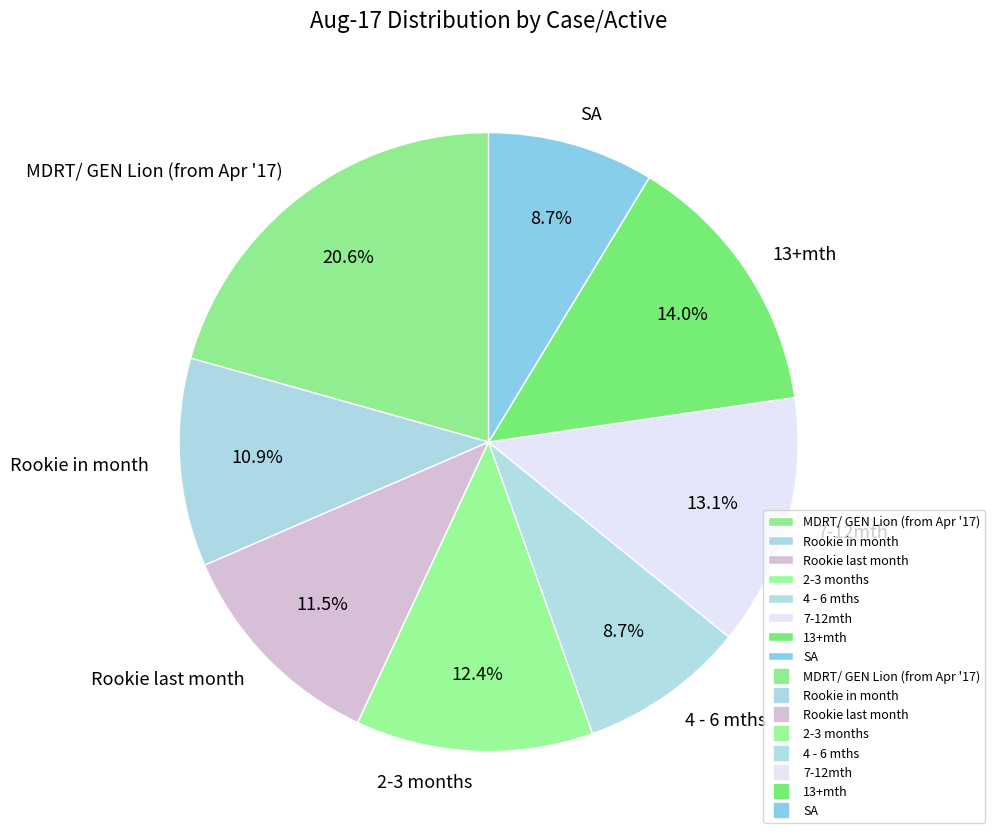

Is it true that 4 - 6 mths is 1% of the pie?

False